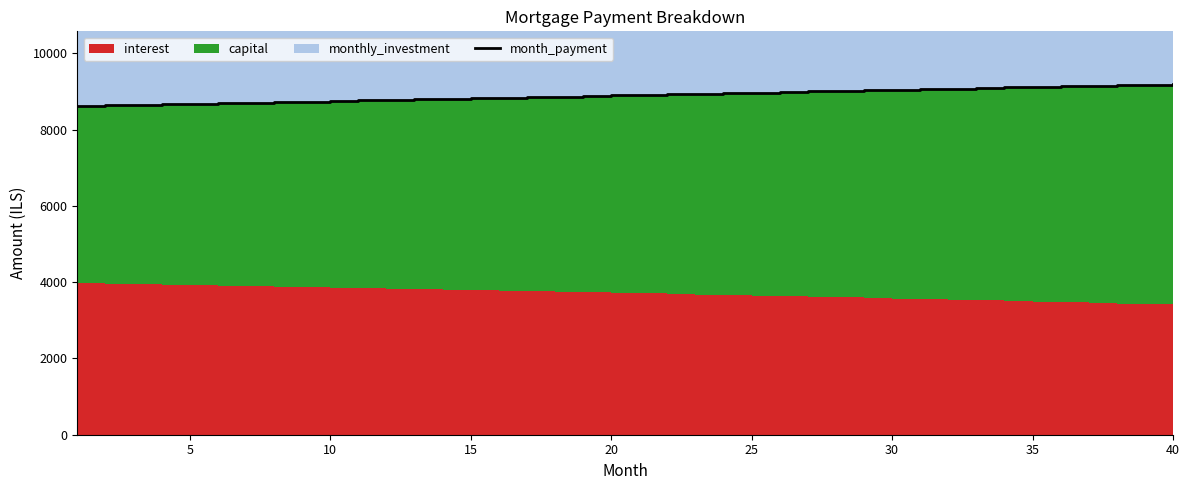

Reading left to right, list all the values displayed in this chart.

8618.5	8632.8	8647.2	8661.6	8676.0	8690.5	8705.0	8719.5	8734.0	8748.6	8763.2	8777.8	8792.4	8807.1	8821.7	8836.5	8851.2	8865.9	8880.7	8895.5	8910.3	8925.2	8940.1	8955.0	8969.9	8984.8	8999.8	9014.8	9029.8	9044.9	9060.0	9075.0	9090.2	9105.3	9120.5	9135.7	9150.9	9166.2	9181.5	9196.8